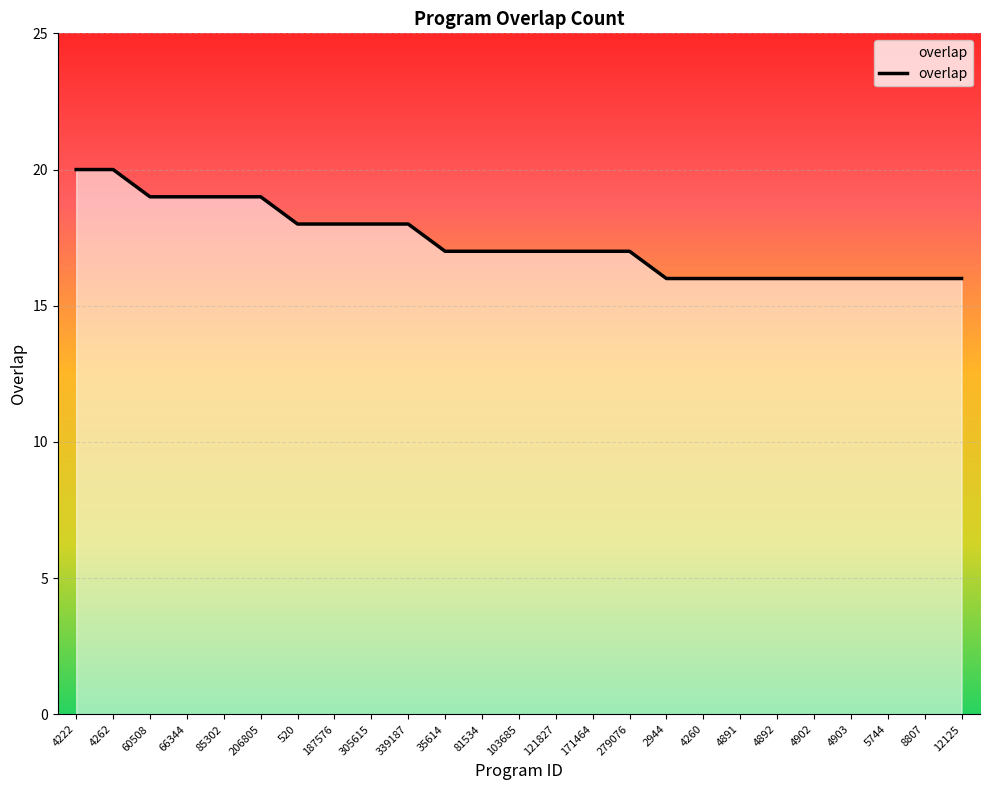

True or false: the data shows 17 at 121827.

True